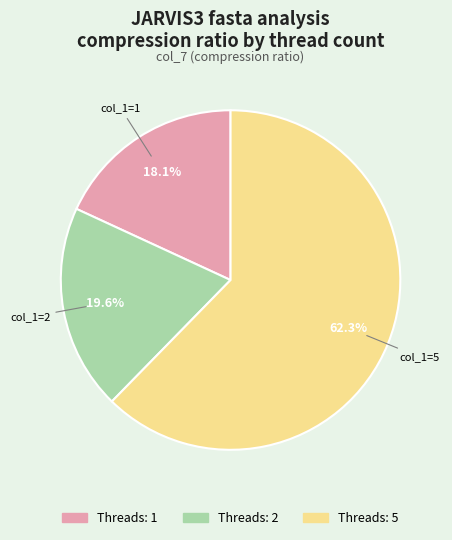

Does any single category account for the majority?

Yes